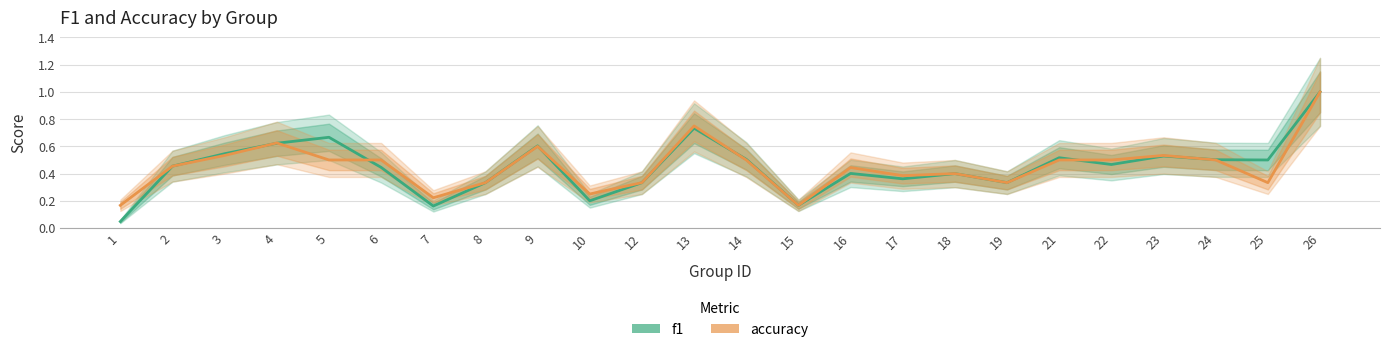

Where is f1 nearest to the value 0?

1